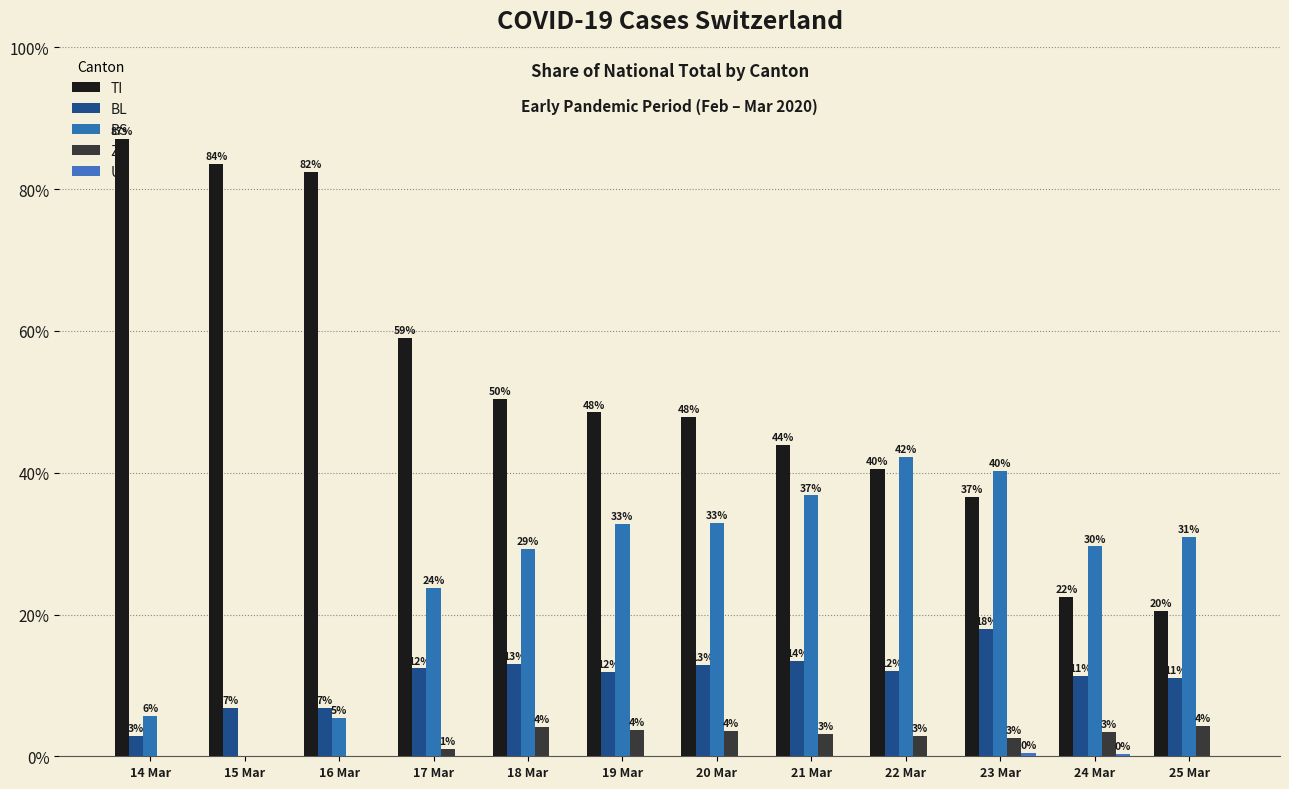

Is it true that BS equals 0.0 at 15 Mar?

True